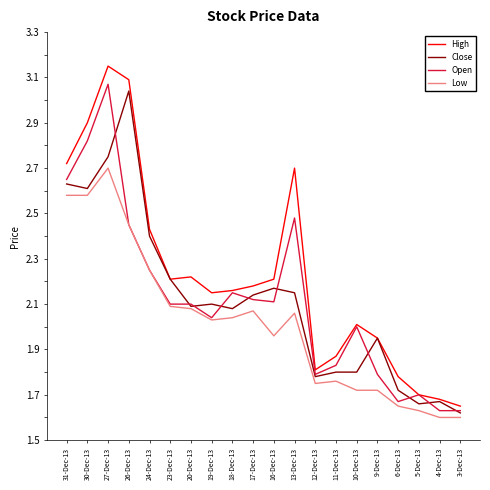

What position from the right is 26-Dec-13?

17